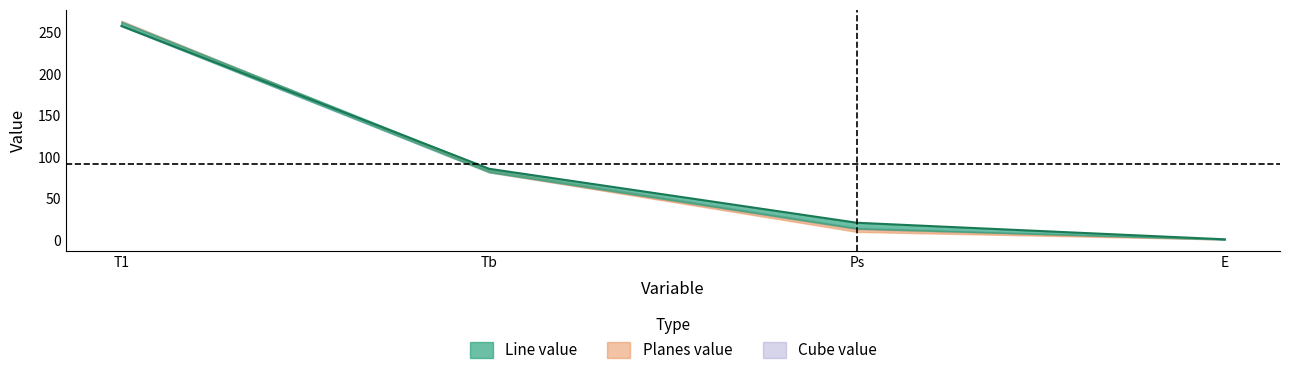

Between T1 and Ps, which is larger?

T1